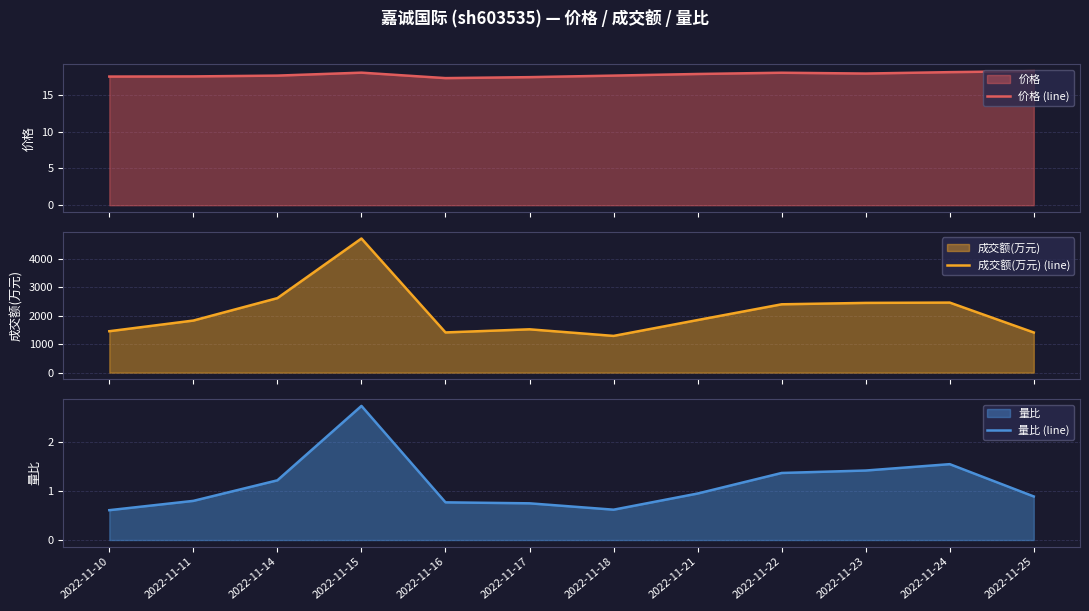

What is the average value of the 价格 (line) series?

17.7